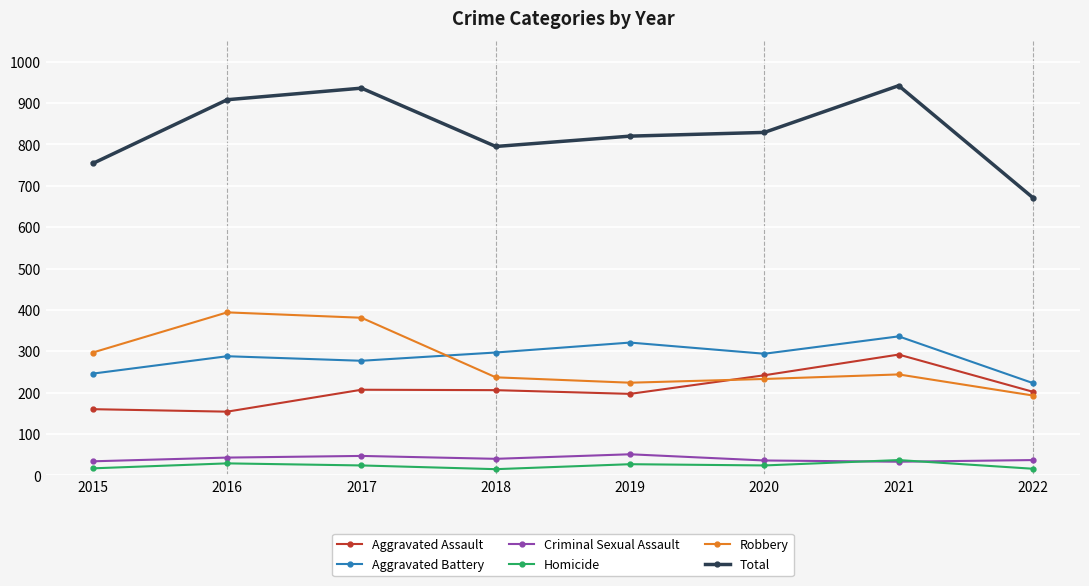

True or false: Total has a value of 1183 at 2018.

False